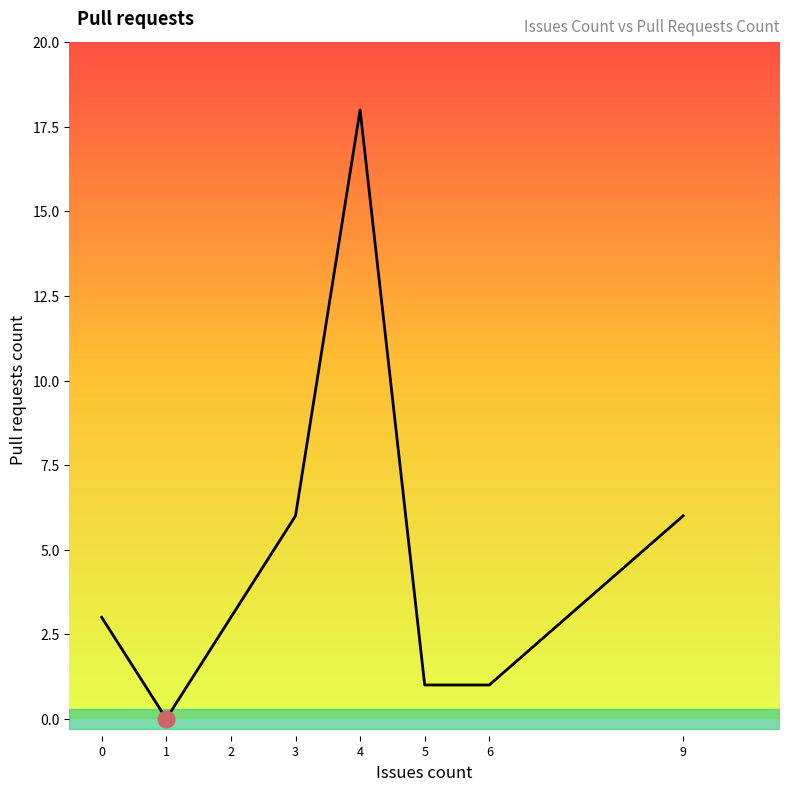

What is the maximum value shown in the chart?

18